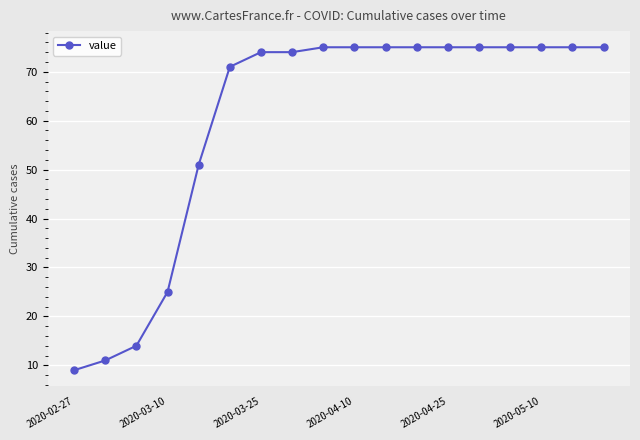

Reading left to right, what are all the values shown in this chart?

9	11	14	25	51	71	74	74	75	75	75	75	75	75	75	75	75	75